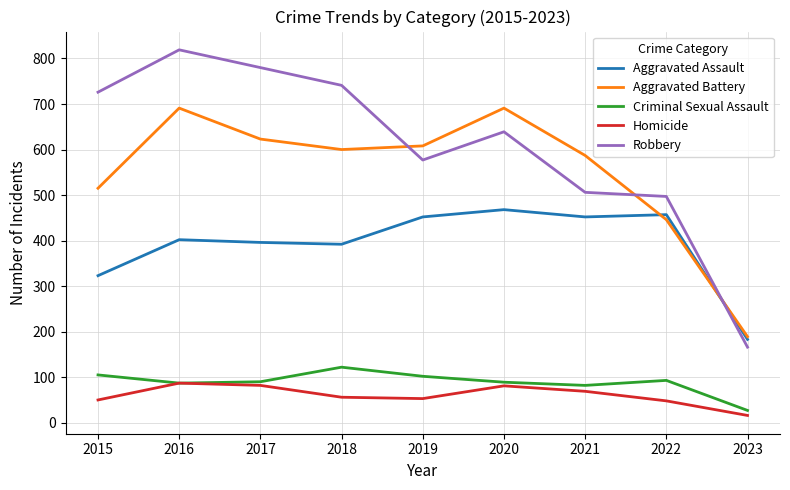

What is the difference between the highest and lowest values at 2015?

676